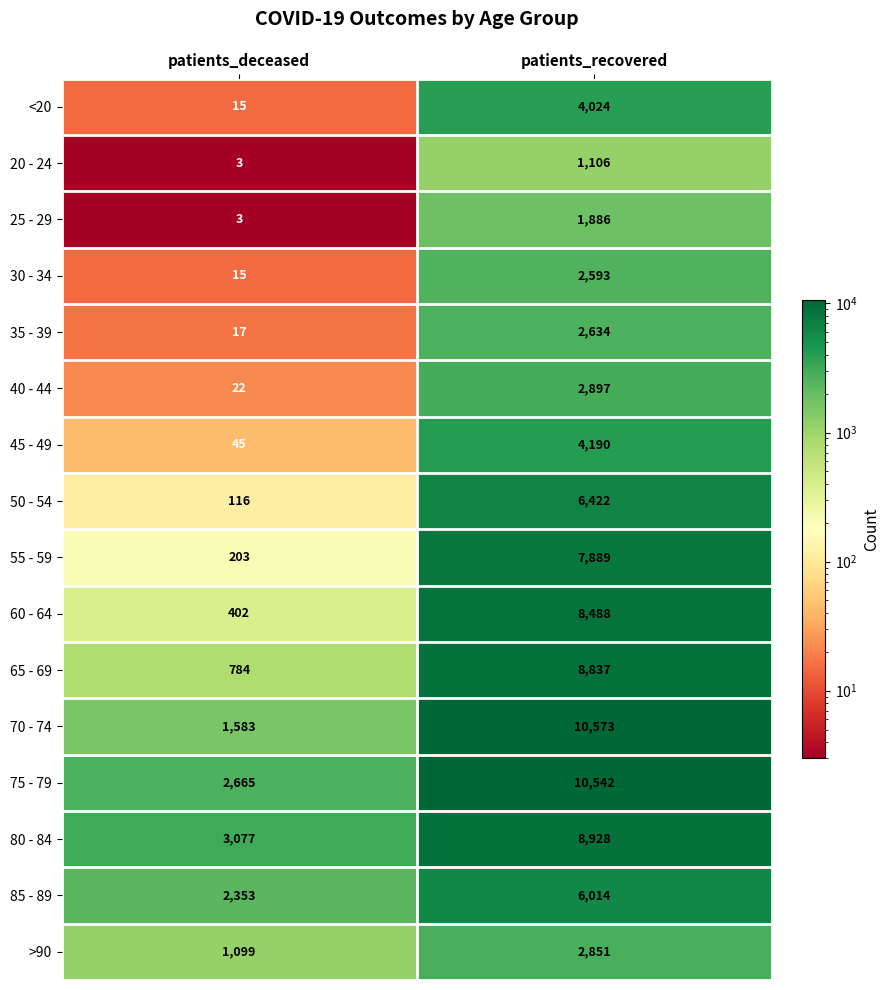

Where is 60 - 64 nearest to the value 4445?

patients_deceased